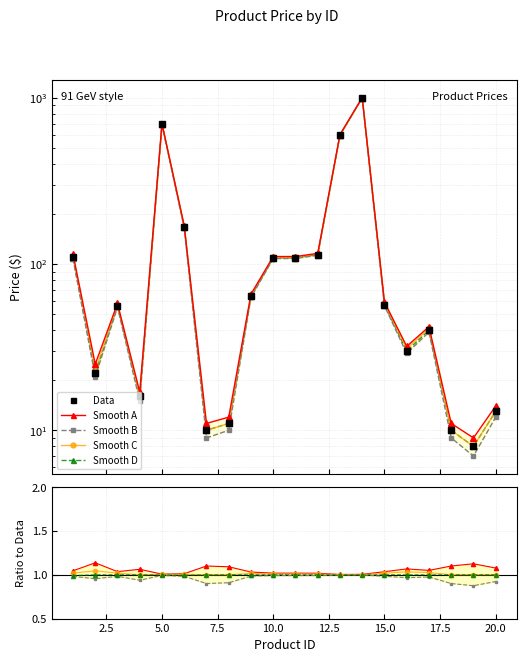

True or false: Smooth D and Smooth B intersect in this chart.

False